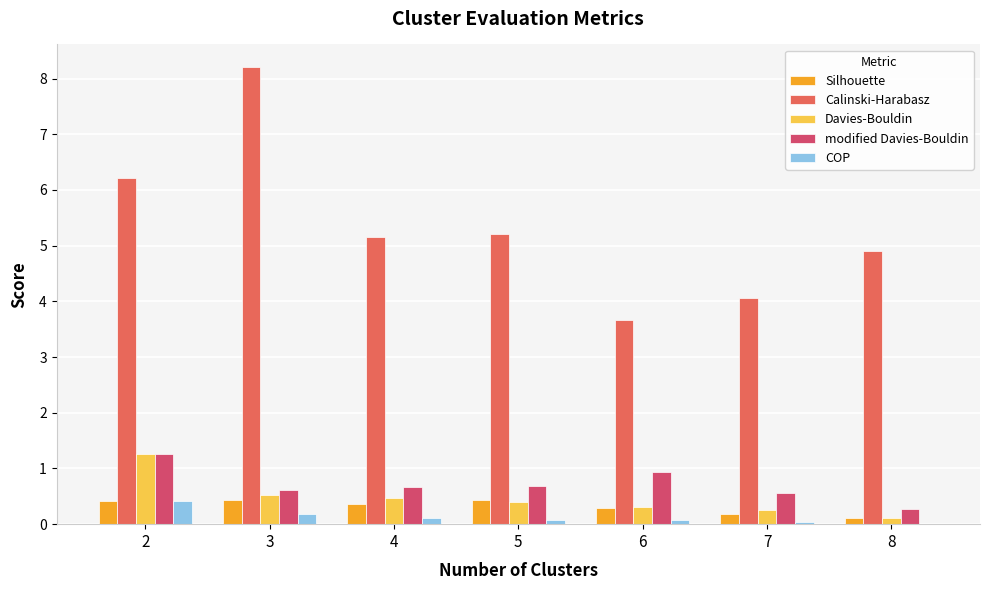

The Calinski-Harabasz series shows 8.5 at 8. True or false?

False